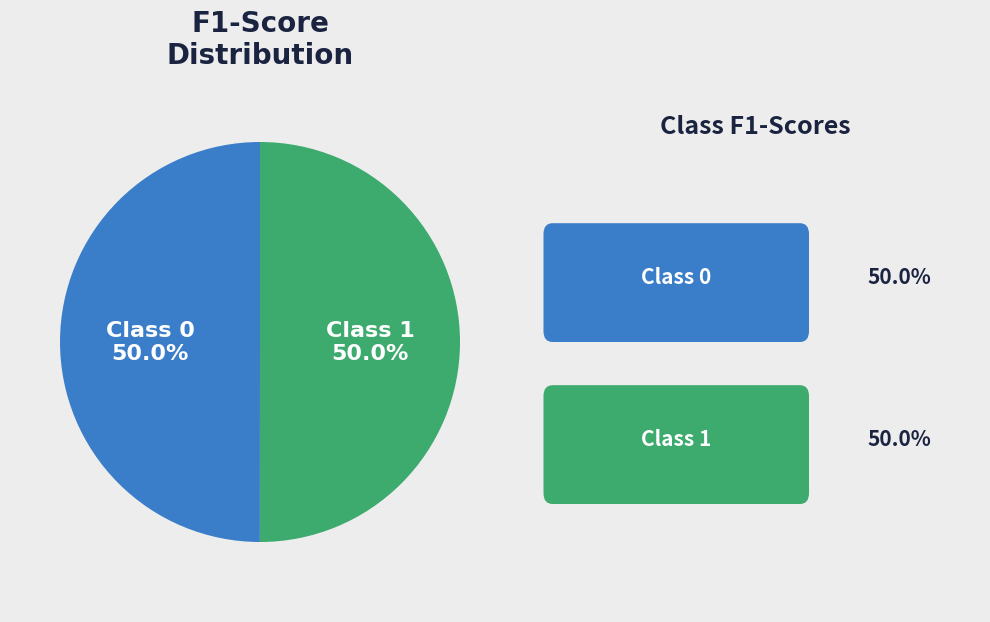

How many segments does this pie chart have?

2